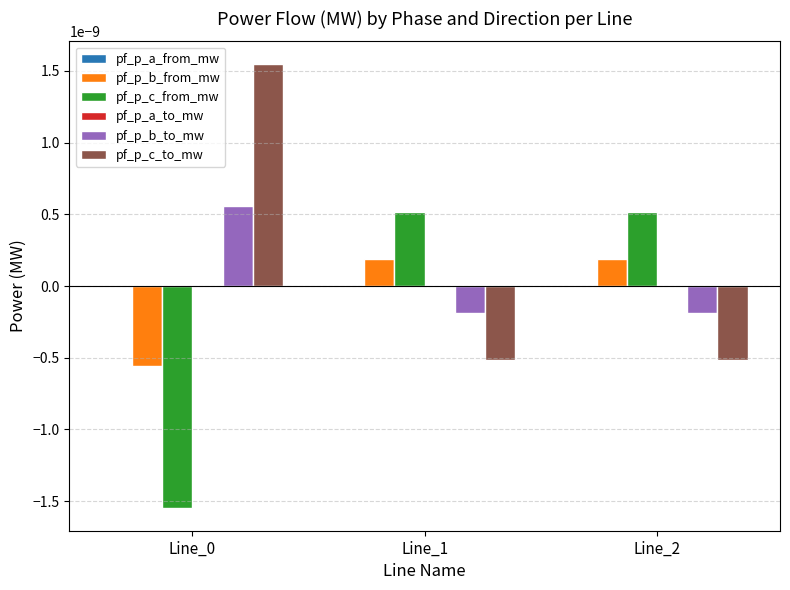

How many positive values does the pf_p_c_to_mw series have?

1